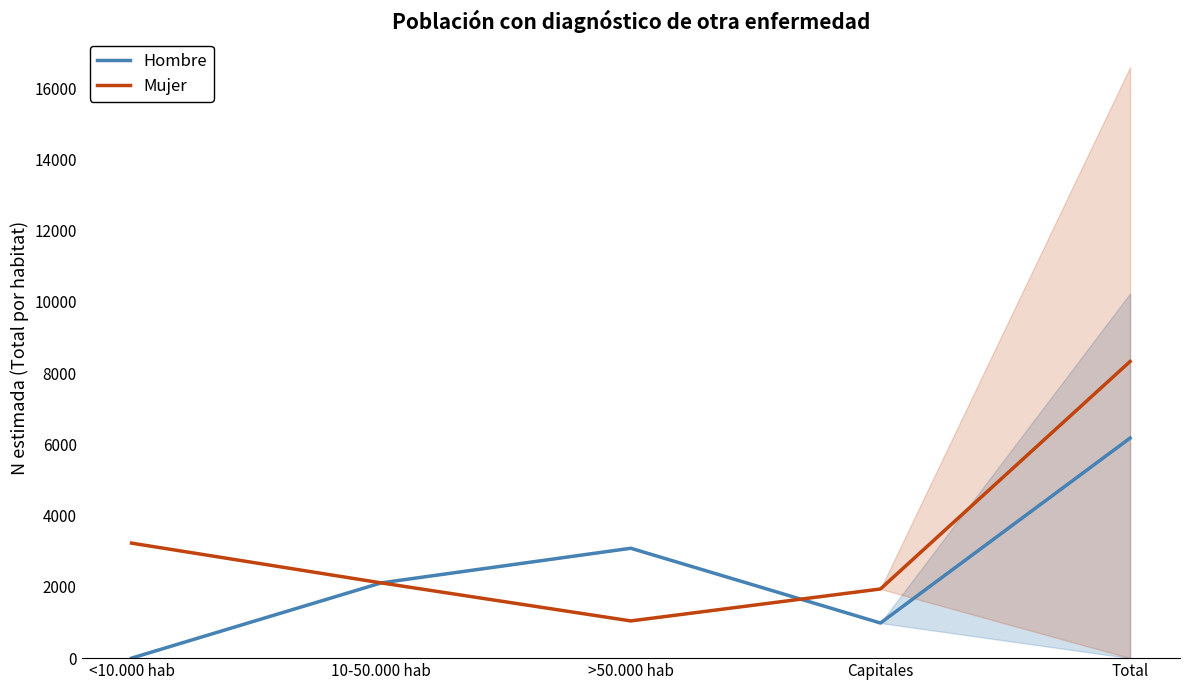

What value does the Mujer series have at Total, to the nearest 50?

8350